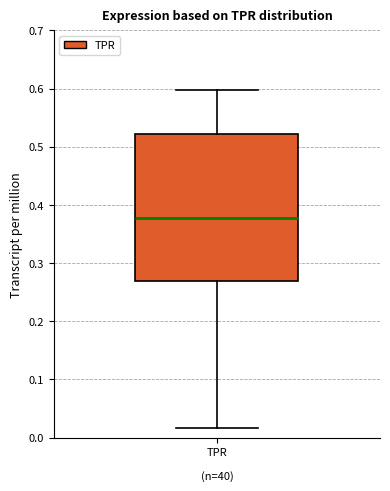

Read this box plot against the y-axis: the position of the median line, the range covered by the box, and the ends of both whiskers. The values are not printed on the chart, so give them approximately, as read against the axis.

median 0.38, box 0.27 to 0.52, whiskers 0.02 to 0.60